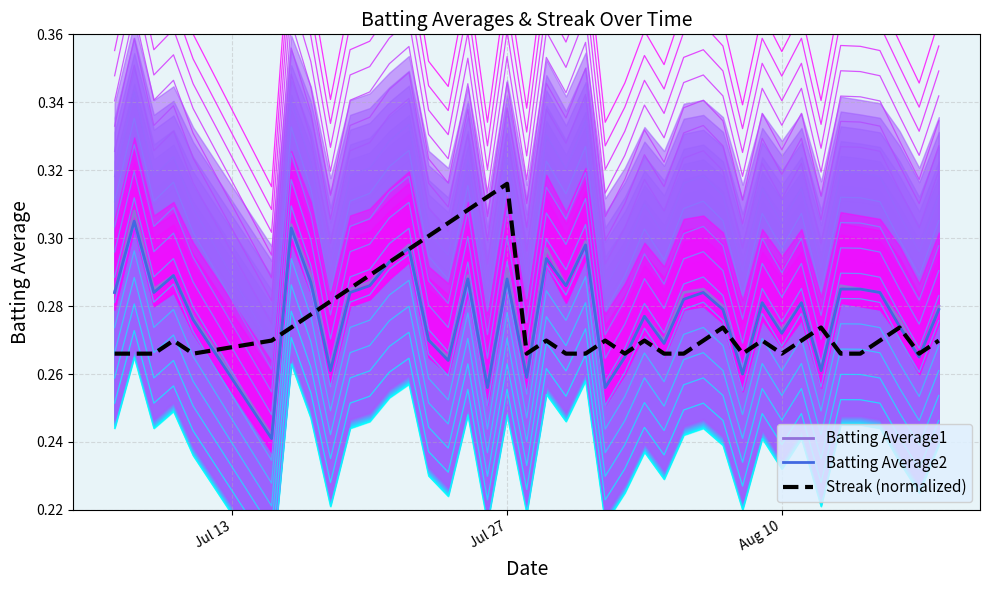

Read the Batting Average2 value at Jul 27.

0.3